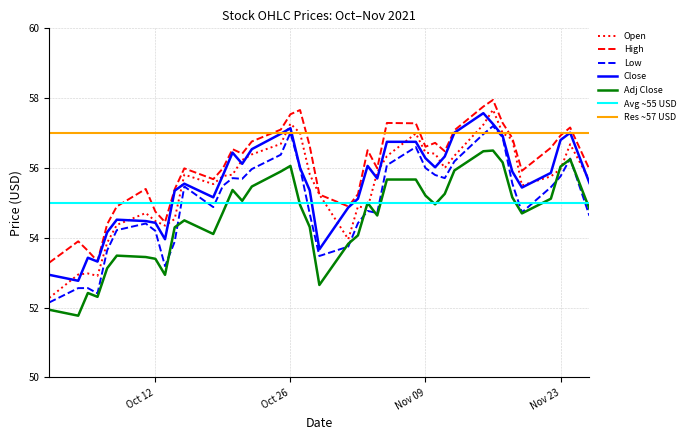

True or false: Close has a value of 88.6 at Nov 23.

False